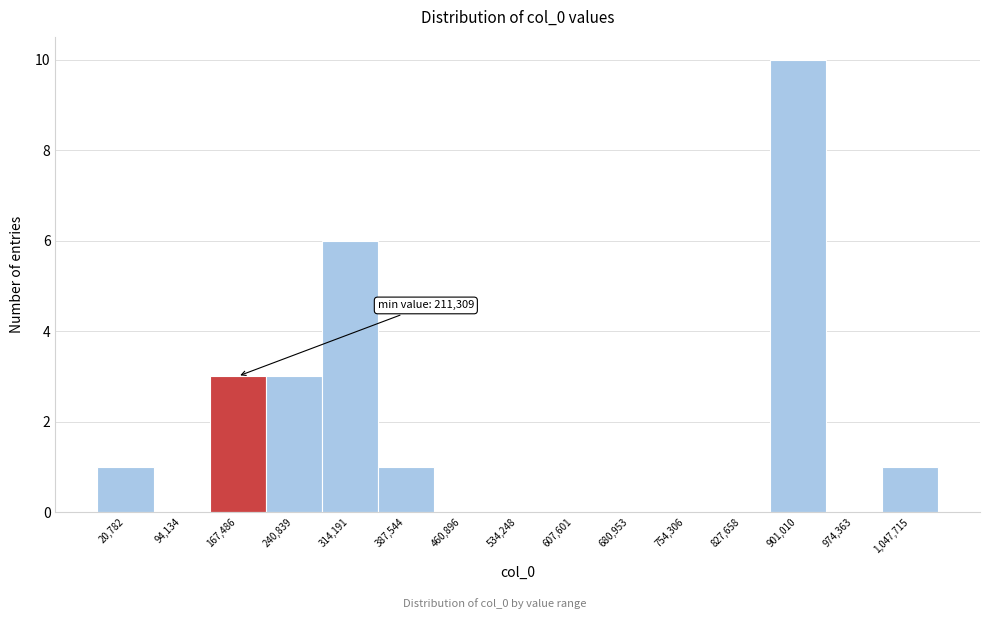

Reading right to left, extract all data points from this chart.

1,047,715=1	974,363=0	901,010=10	827,658=0	754,306=0	680,953=0	607,601=0	534,248=0	460,896=0	387,544=1	314,191=6	240,839=3	167,486=3	94,134=0	20,782=1